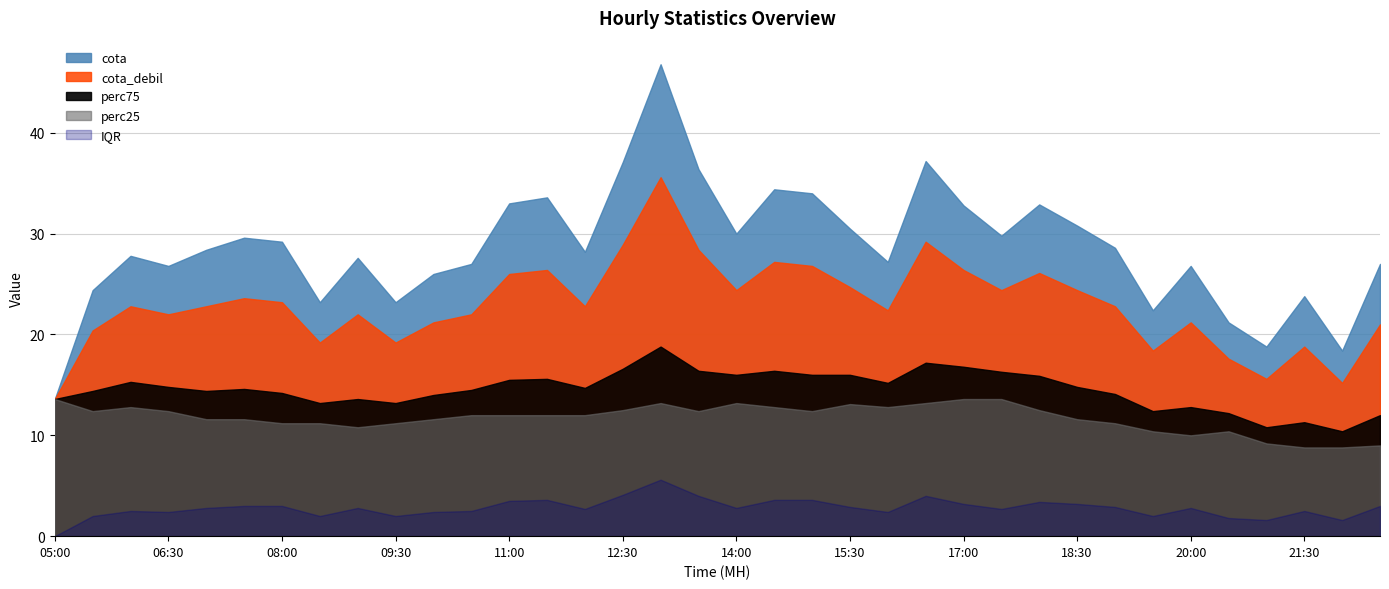

True or false: cota has a value of 42.6 at 18:30.

False